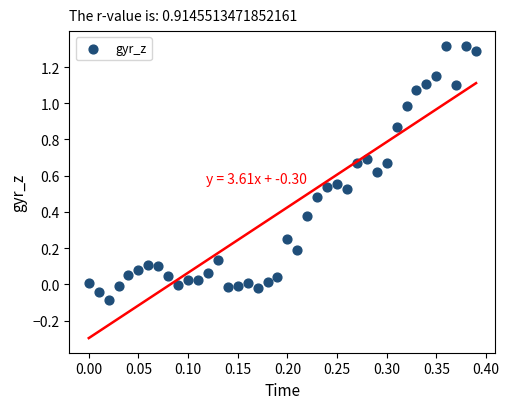

What is the range of Y values (max minus min)?

1.4